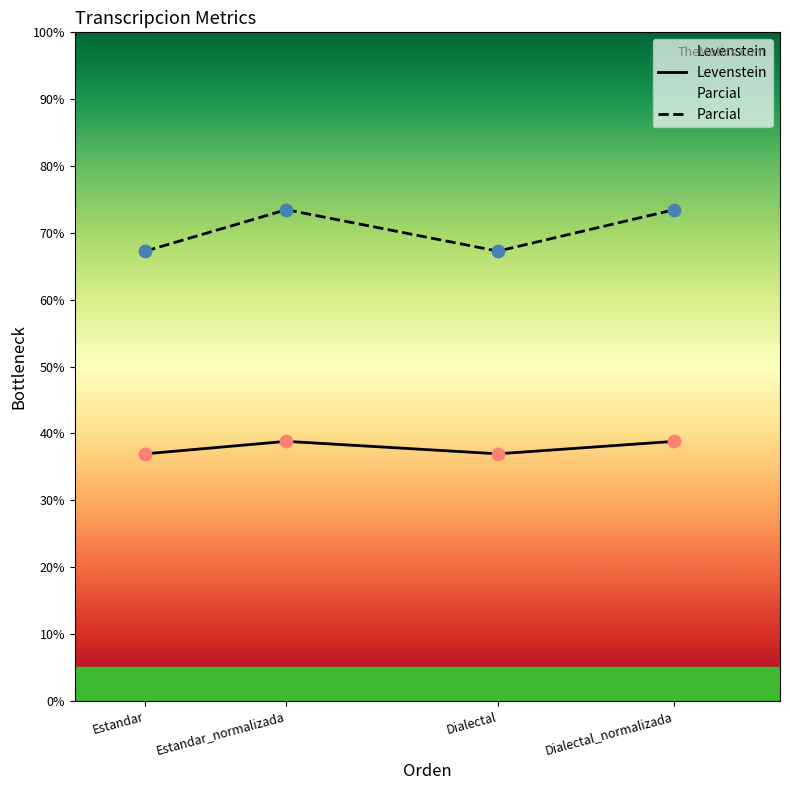

Which series has the widest spread of Y values?

Parcial